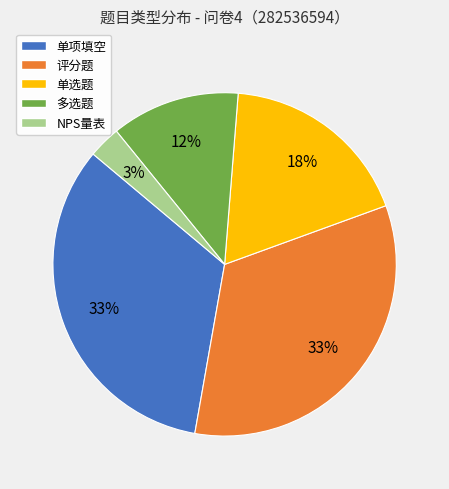

To the nearest percent, what is the average slice percentage?

20%